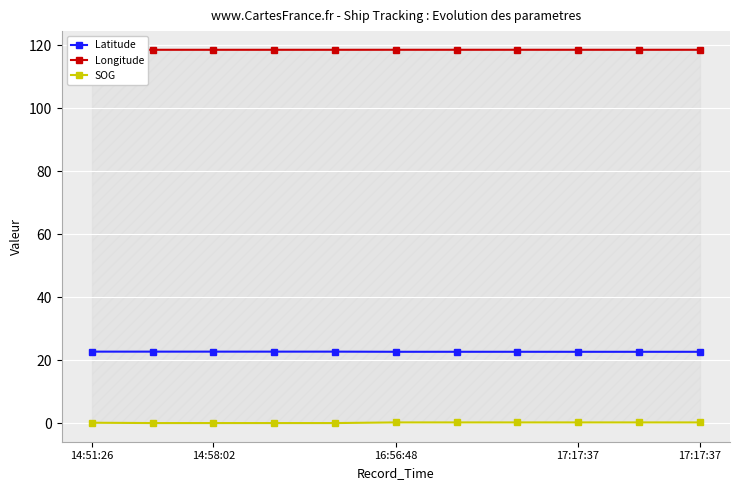

List the series in order of their overall mean, highest first.

Longitude, Latitude, SOG